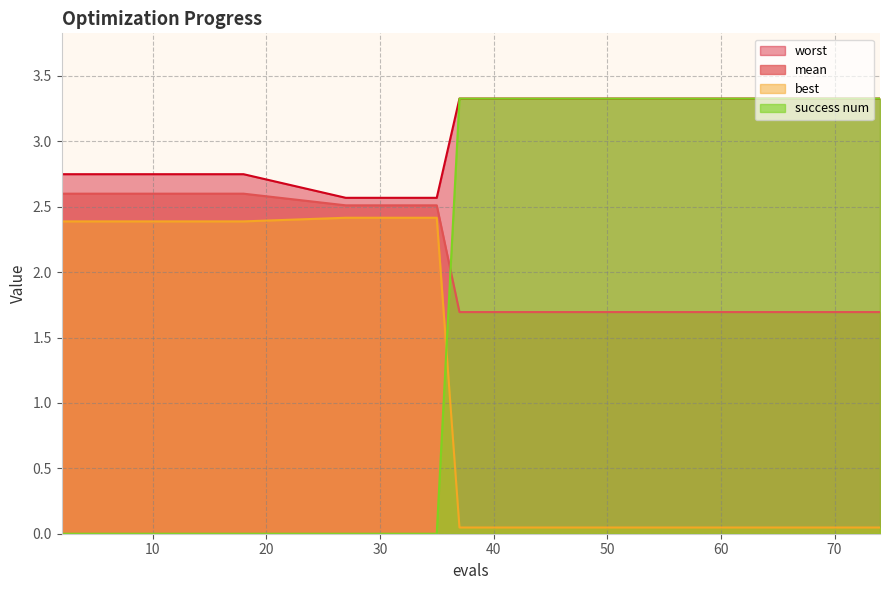

Between 65 and 74, which series saw the biggest shift?

mean